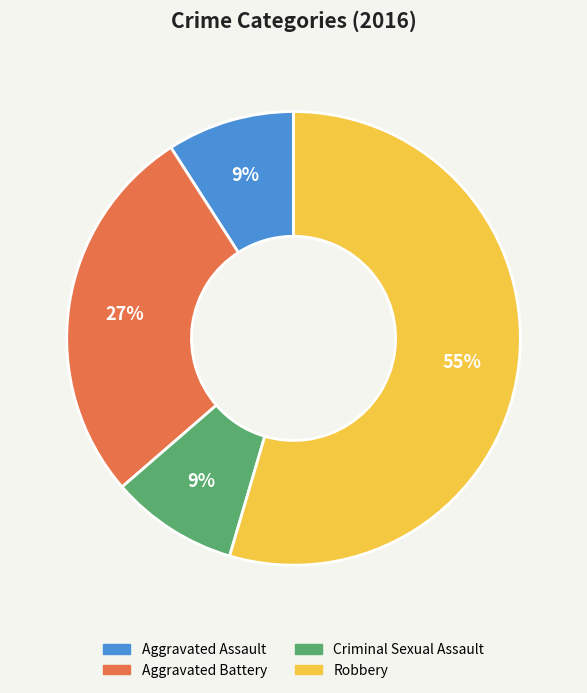

Which has a higher value, Robbery or Criminal Sexual Assault?

Robbery